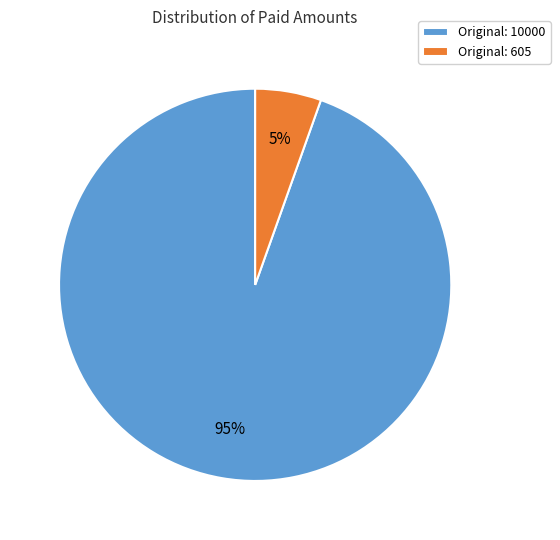

What percentage is the Original: 605 slice, to the nearest percent?

5%